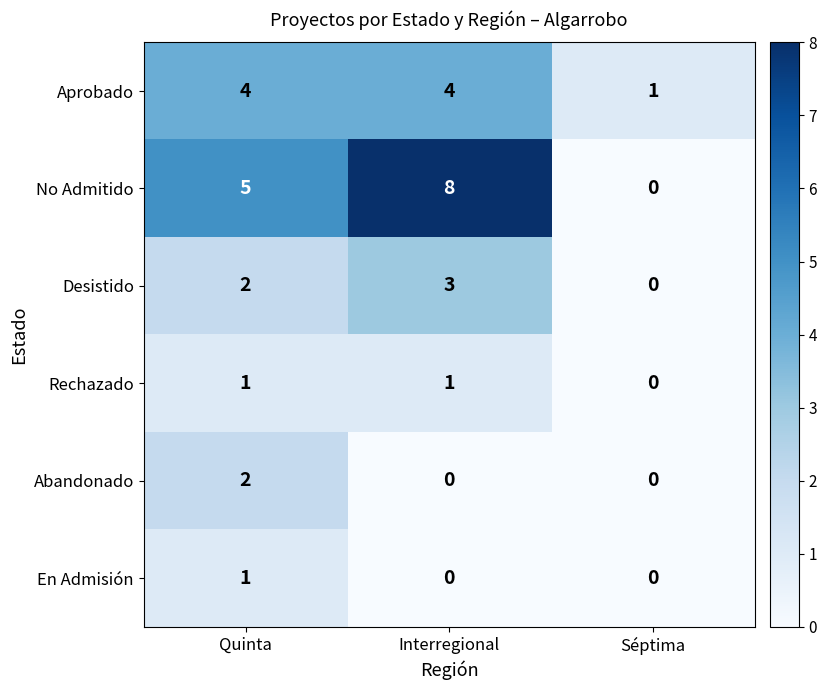

Which series has the largest range (max minus min)?

No Admitido